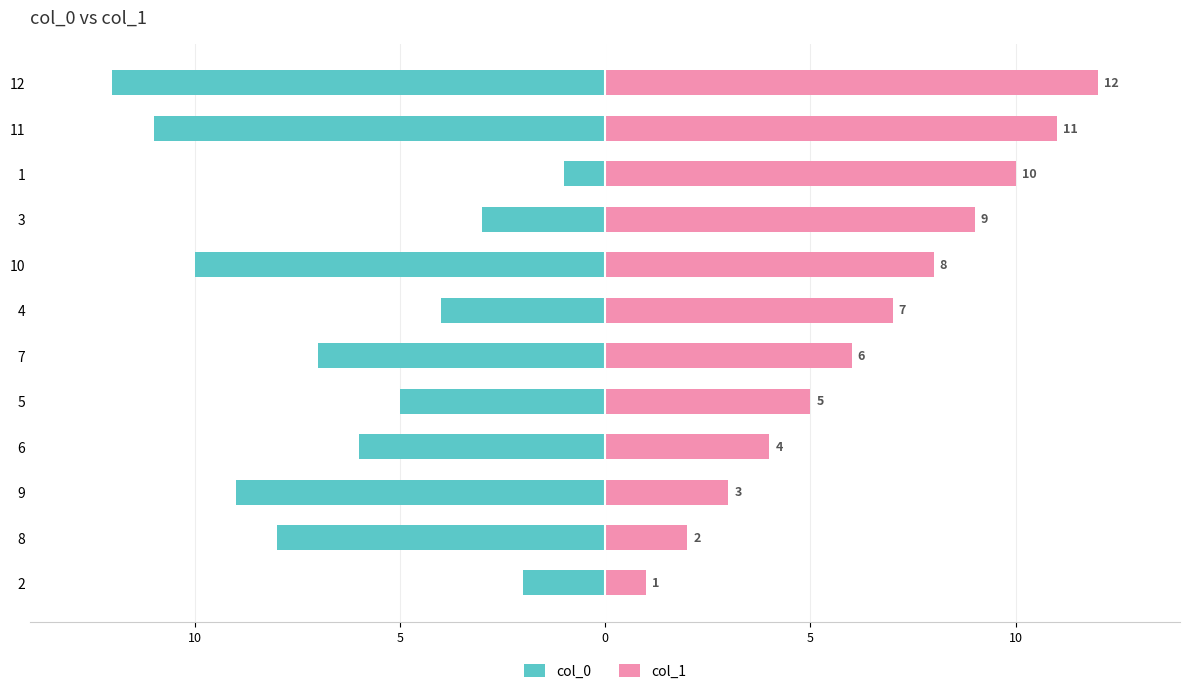

Which series has the largest range (max minus min)?

col_0